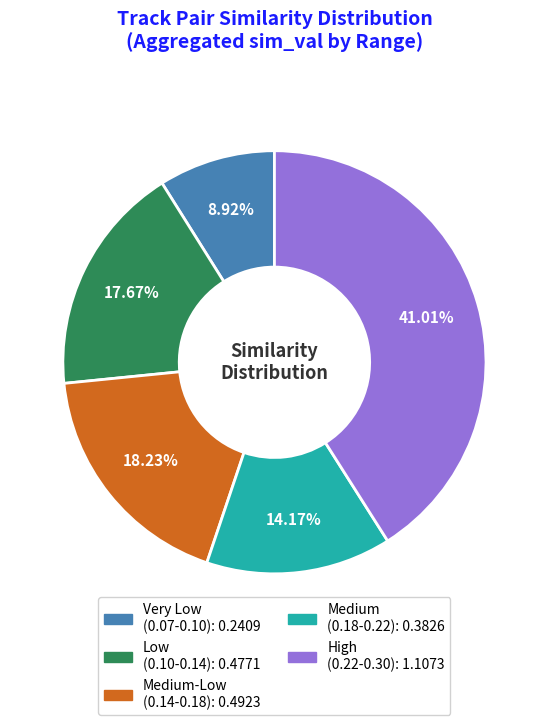

Does any single category account for the majority?

No